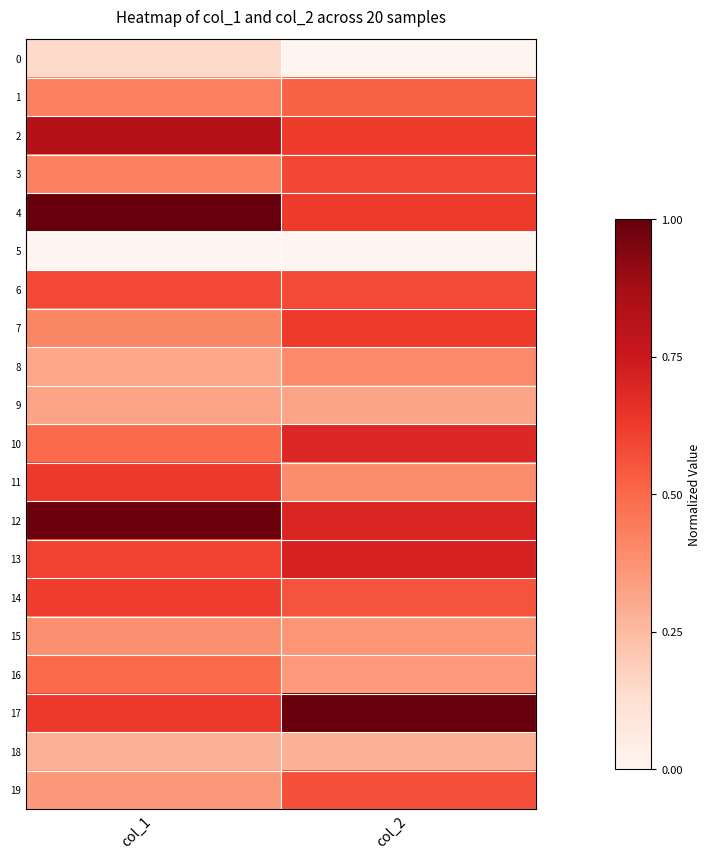

Rank the series at col_1 from lowest to highest value.

5, 0, 18, 8, 9, 19, 15, 7, 1, 3, 10, 16, 6, 13, 14, 11, 17, 2, 12, 4